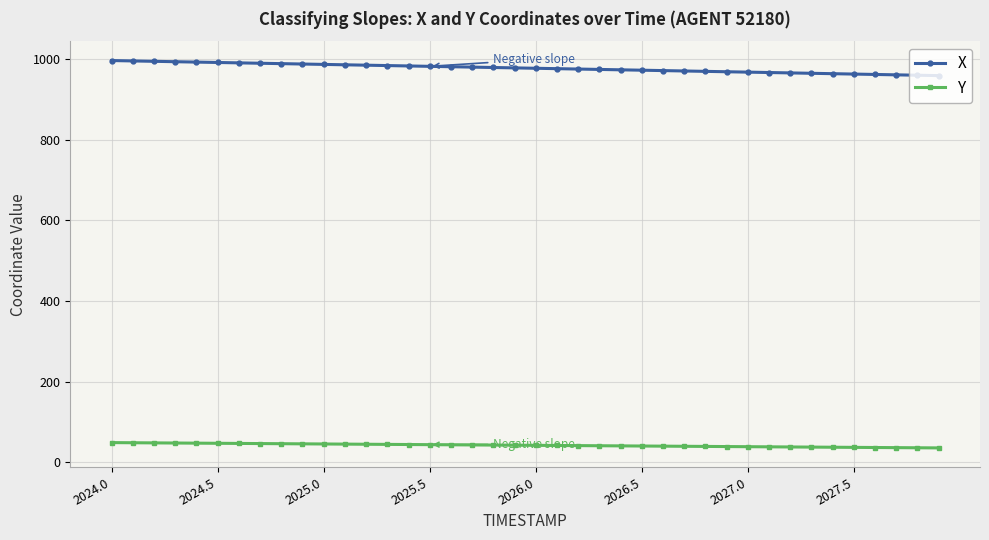

True or false: X and Y intersect in this chart.

False